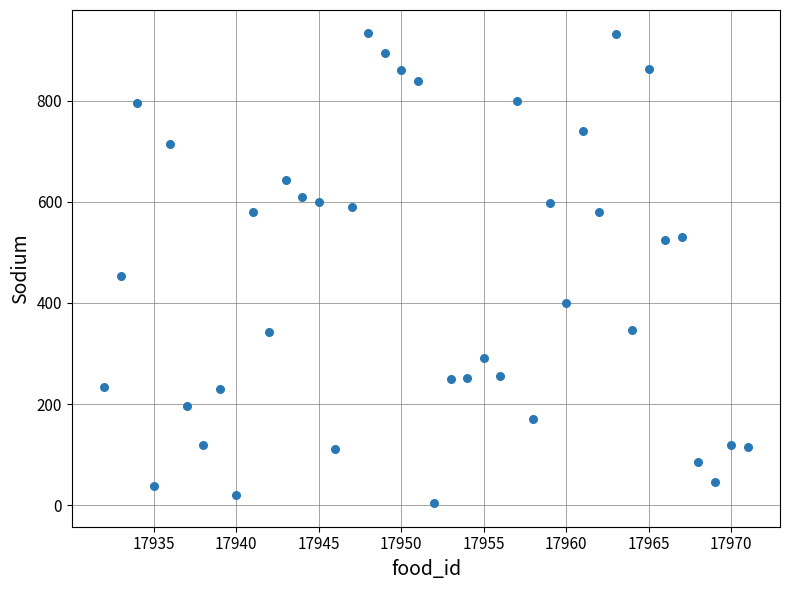

What is the range of X values (max minus min)?

39